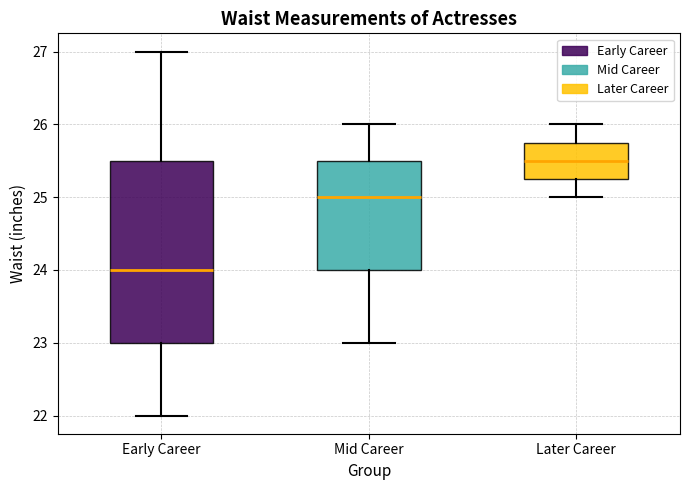

Reading left to right, read every box against the y-axis: the position of its median line, the range the box covers, and the ends of its whiskers. The values are not printed on the chart, so give them approximately, as read against the axis.

Early Career: median 24.0, box 23.0 to 25.5, whiskers 22.0 to 27.0
Mid Career: median 25.0, box 24.0 to 25.5, whiskers 23.0 to 26.0
Later Career: median 25.5, box 25.3 to 25.8, whiskers 25.0 to 26.0